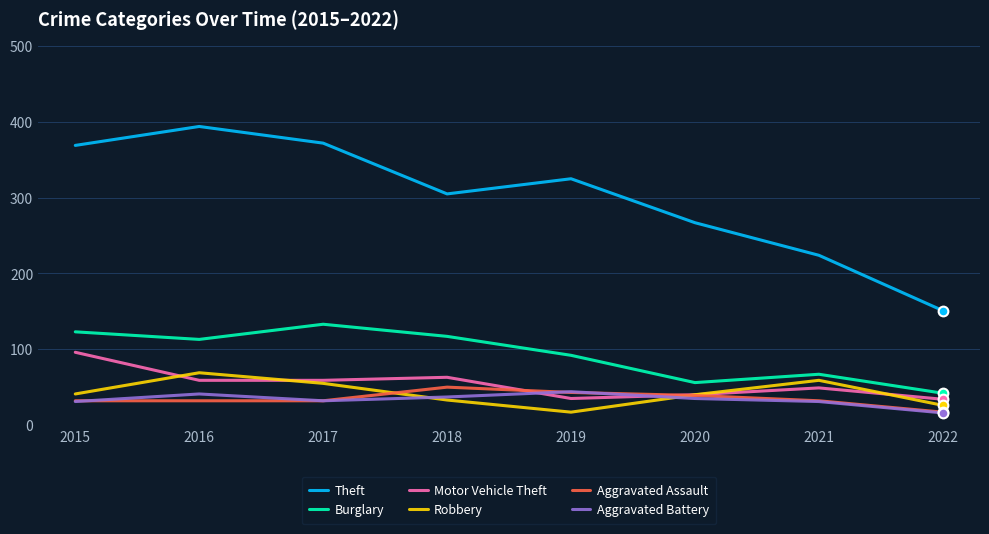

In Aggravated Assault, how many points are higher than both neighbors (excluding endpoints)?

1